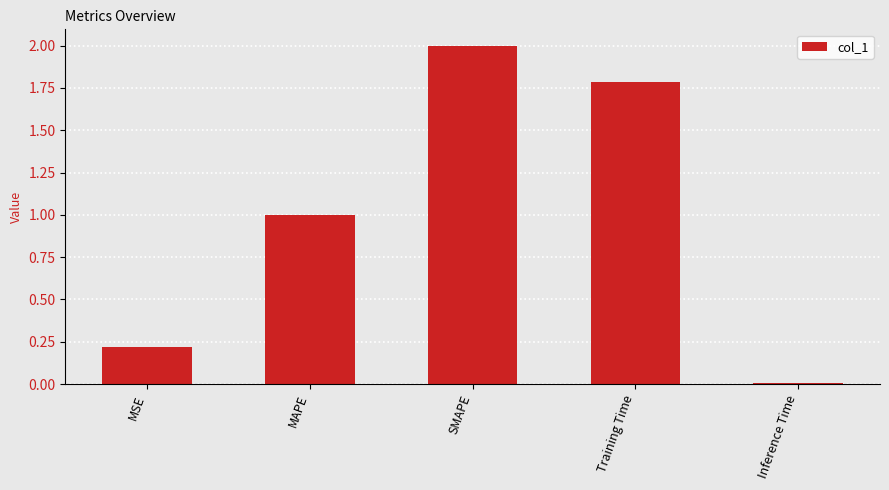

Rank the categories by value from lowest to highest.

Inference Time, MSE, MAPE, Training Time, SMAPE